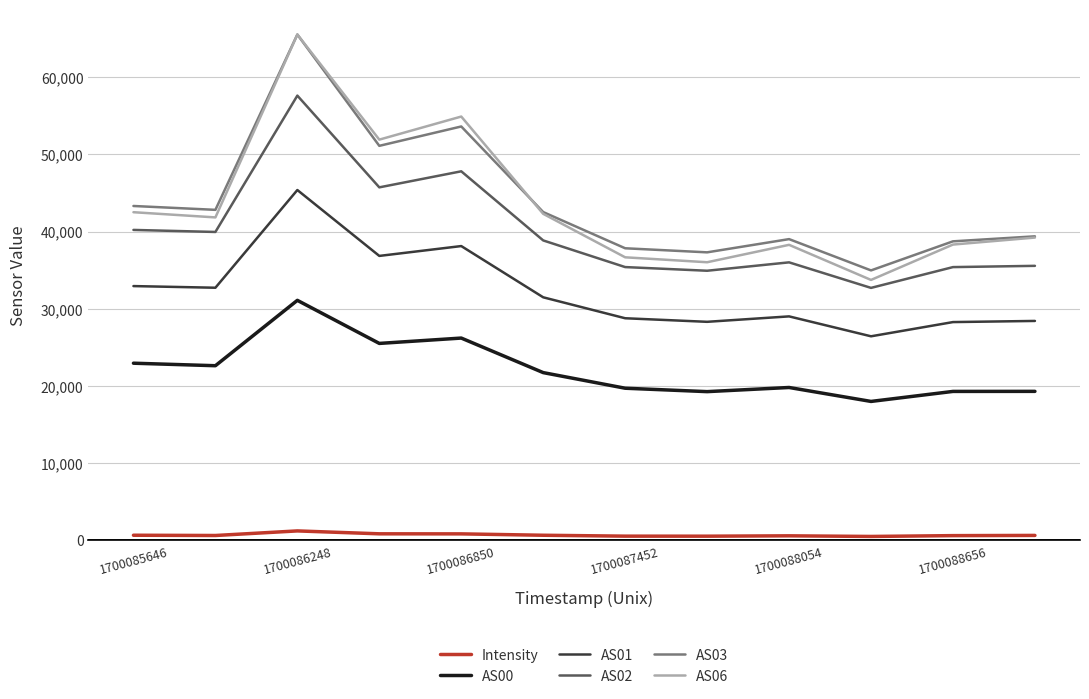

Is this an area chart (filled region under the line)?

No